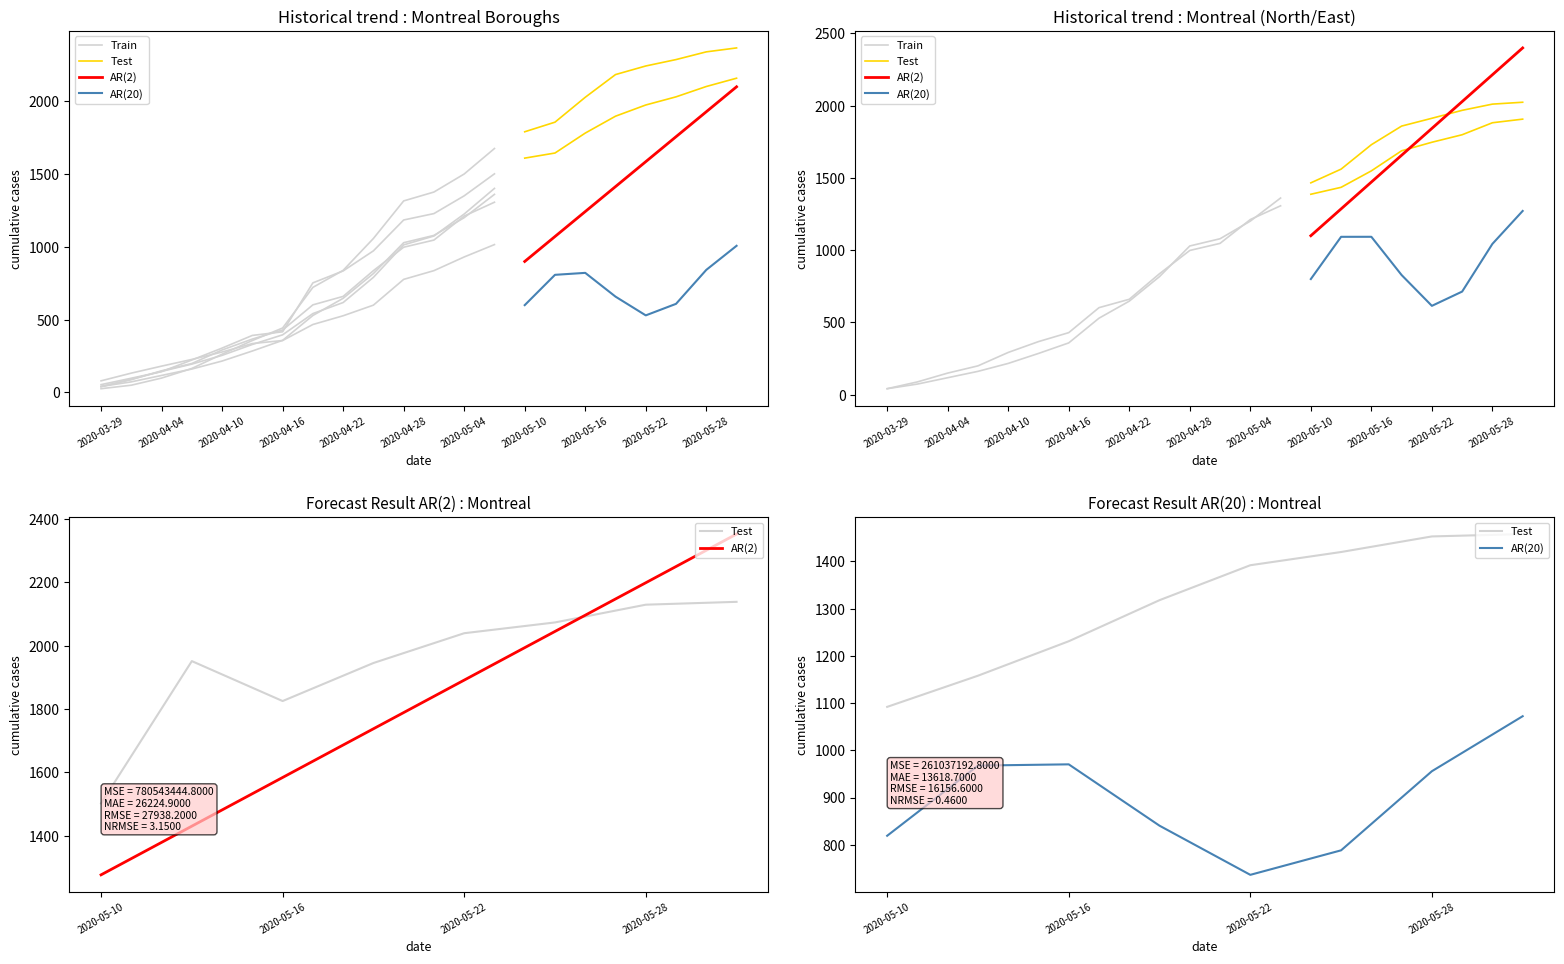

The value of Rosemont–La Petite at 2020-04-28 is 1265. True or false?

False